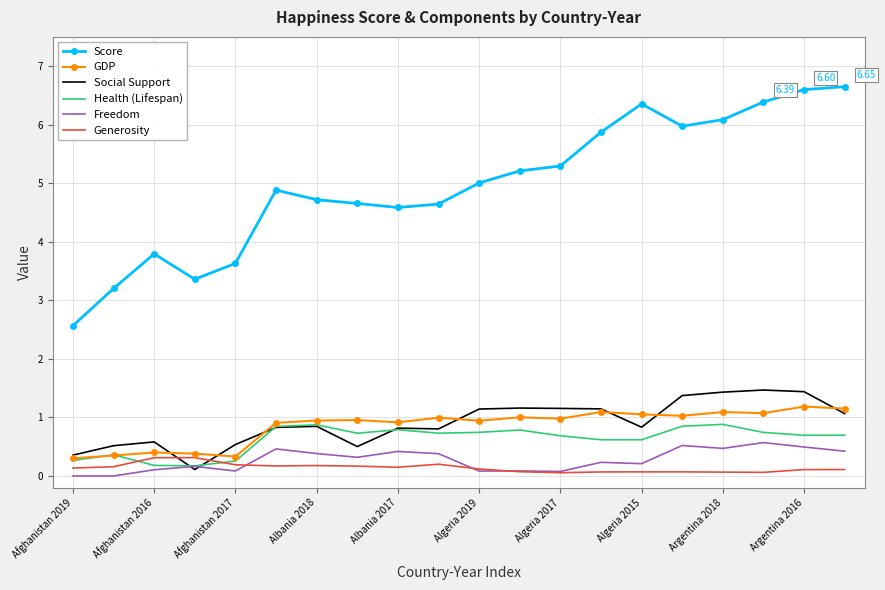

Count the number of data series in this chart.

6